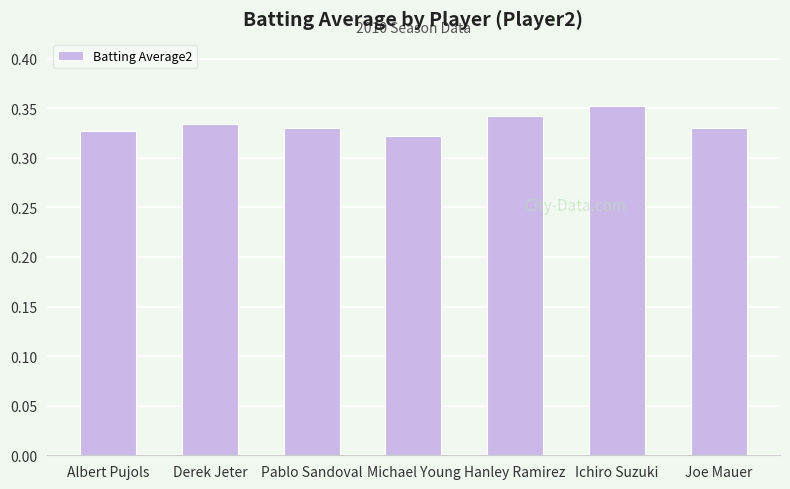

How many bars are there in total?

7